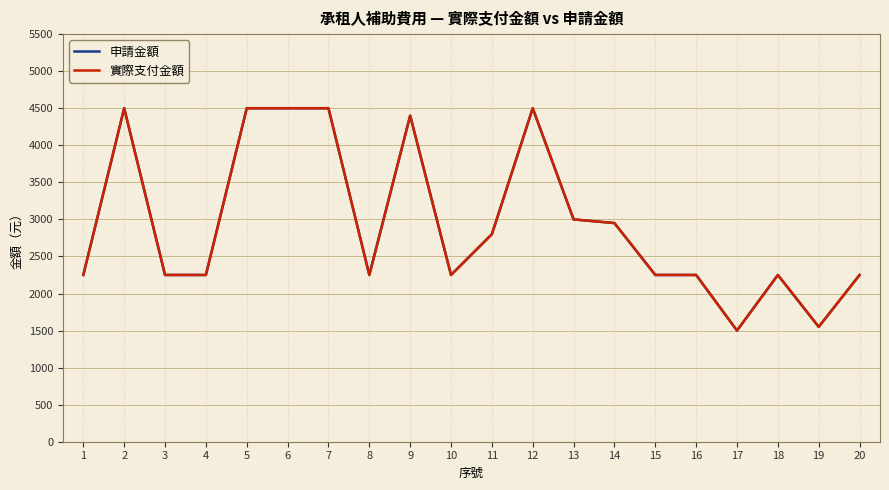

What is the difference between the second highest and second lowest values in the 申請金額 series?

2950